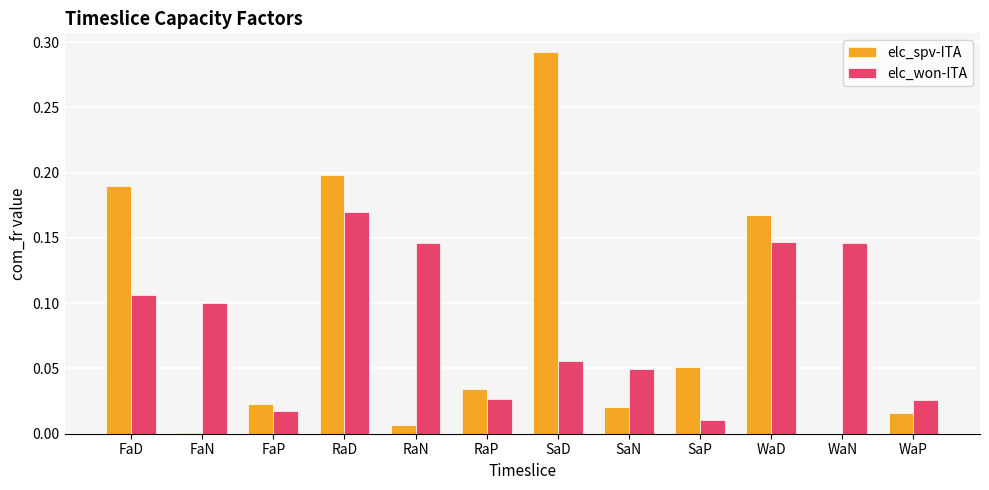

Is the value of elc_won-ITA at RaN greater than the value of elc_spv-ITA at RaD?

No